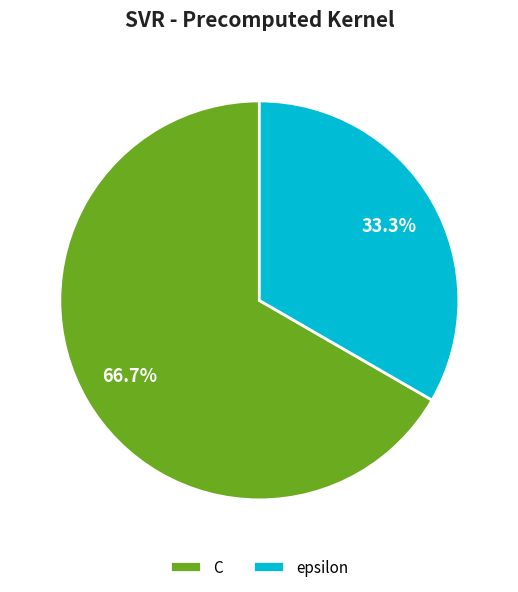

What portion of the pie excludes epsilon?

66.7%